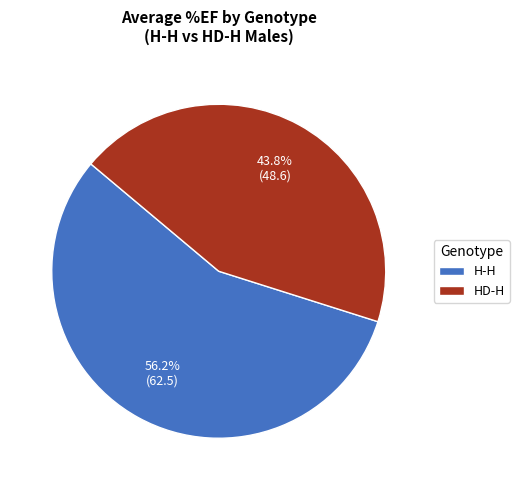

To the nearest percent, what portion does HD-H represent?

44%